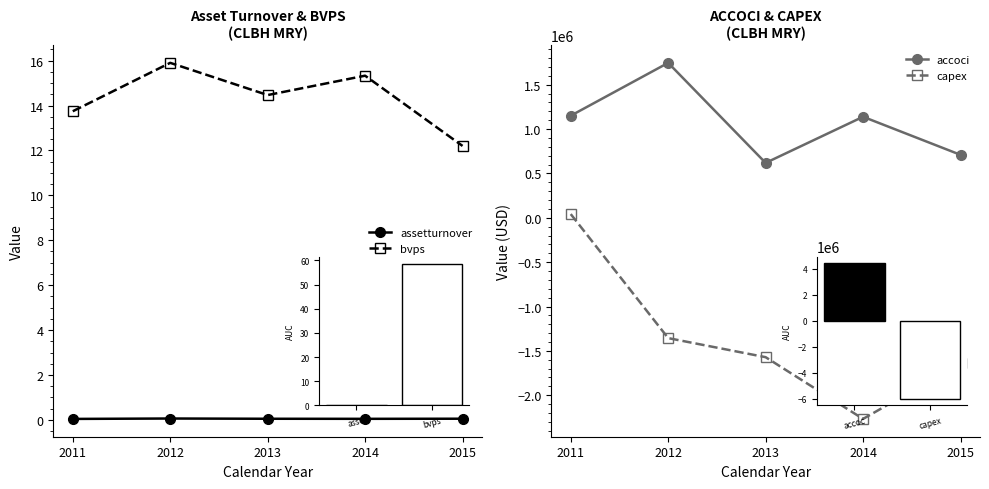

True or false: accoci has a value of 1747000.0 at 2012.

True